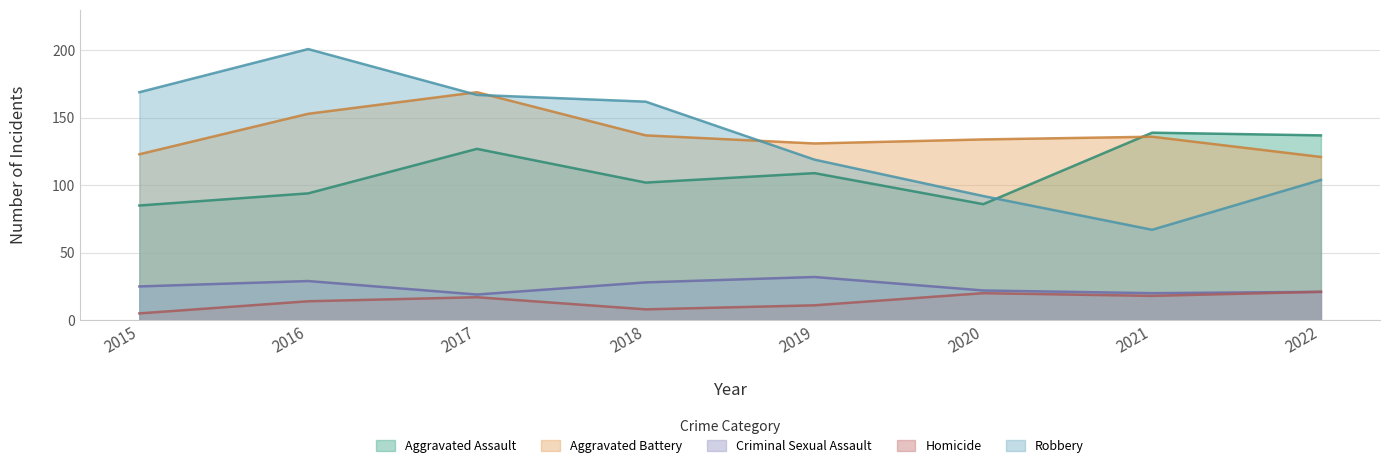

Reading left to right, what are all the values shown in this chart?

Aggravated Assault: 85	94	127	102	109	86	139	137
Aggravated Battery: 123	153	169	137	131	134	136	121
Criminal Sexual Assault: 25	29	19	28	32	22	20	21
Homicide: 5	14	17	8	11	20	18	21
Robbery: 169	201	167	162	119	92	67	104